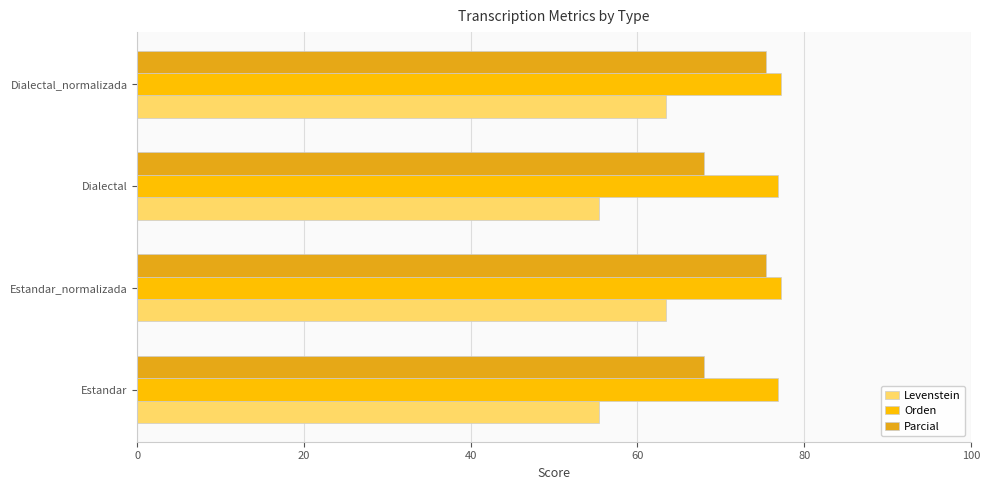

What is the total value across all series at Estandar_normalizada?

216.0